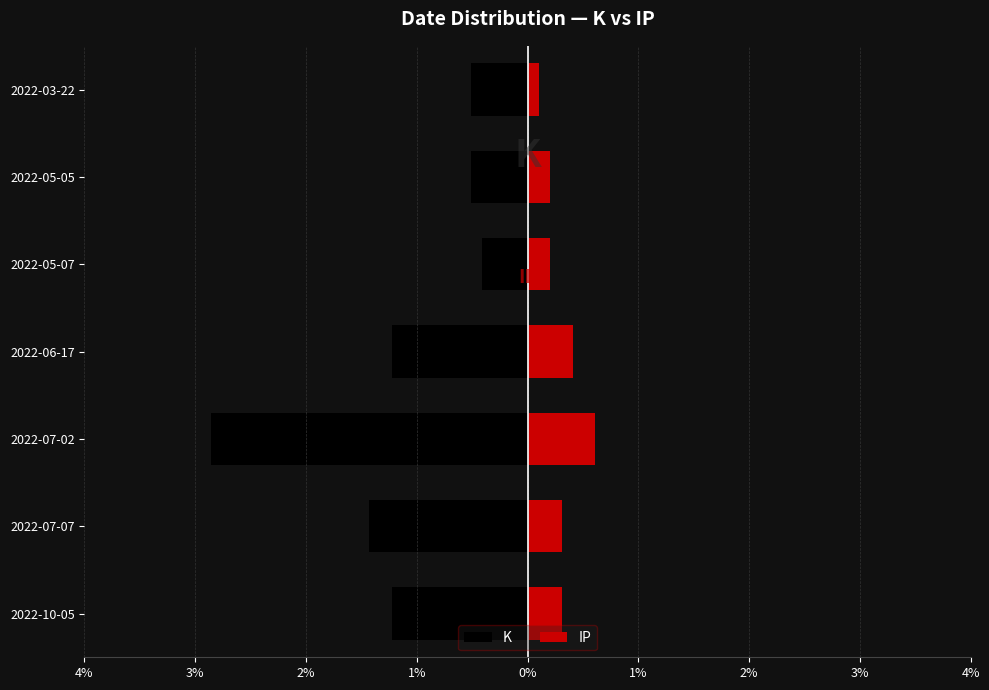

The value of K at 2022-10-05 is -21. True or false?

False